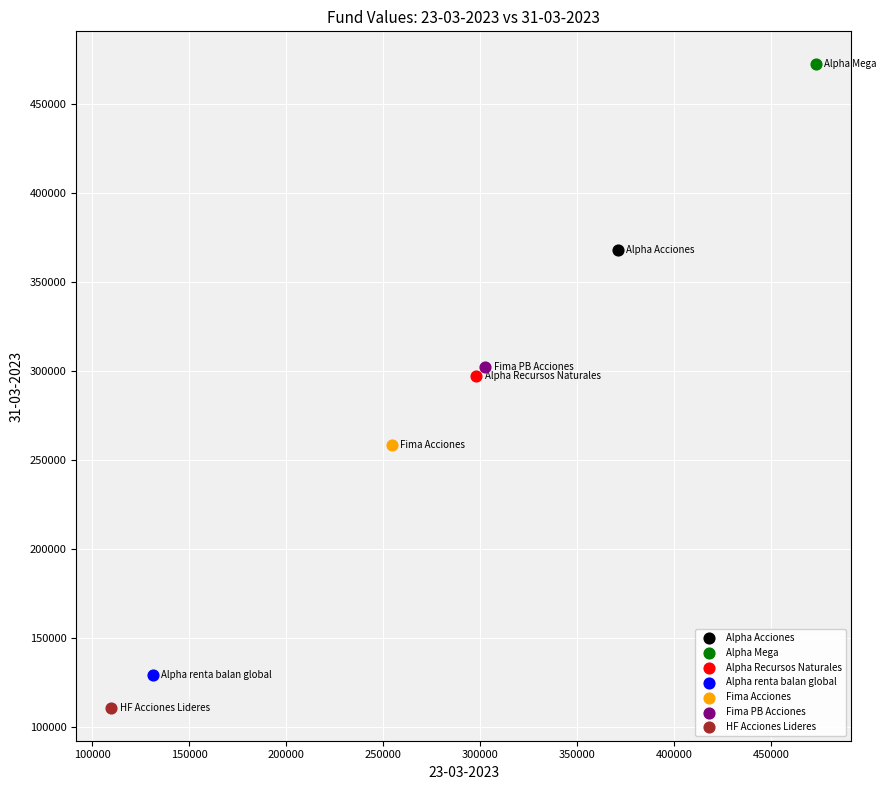

What are all the series names shown in the legend?

Alpha Acciones, Alpha Mega, Alpha Recursos Naturales, Alpha renta balan global, Fima Acciones, Fima PB Acciones, HF Acciones Lideres